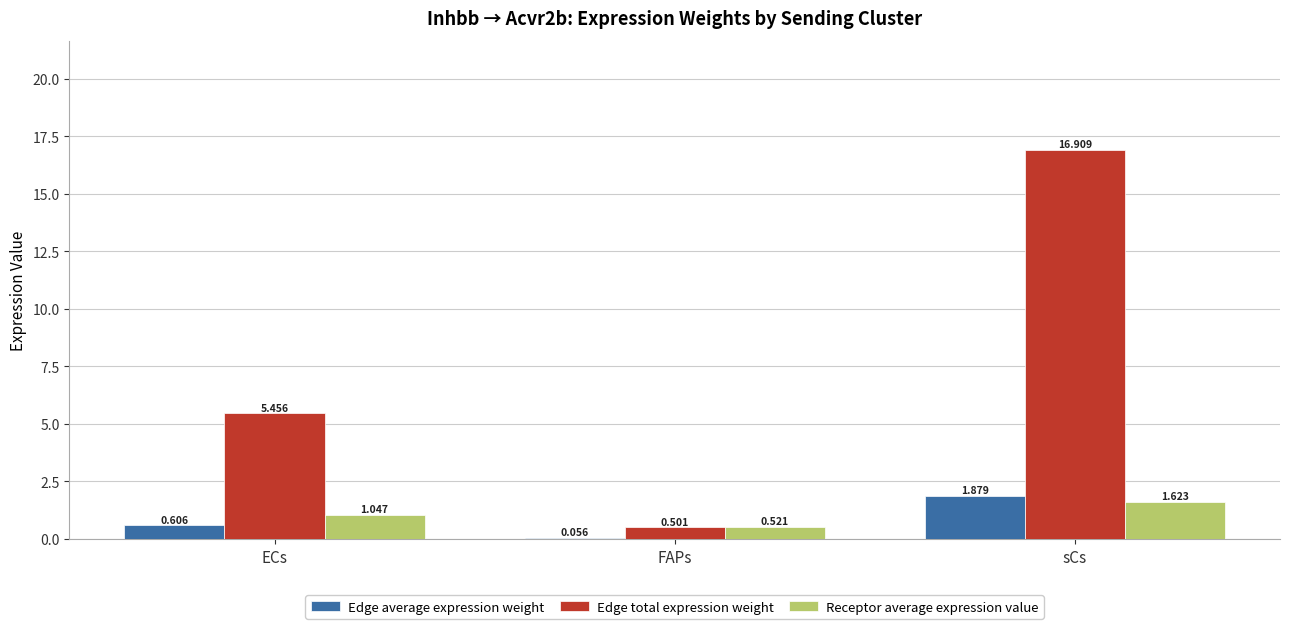

True or false: Edge average expression weight has a value of 3.1 at sCs.

False